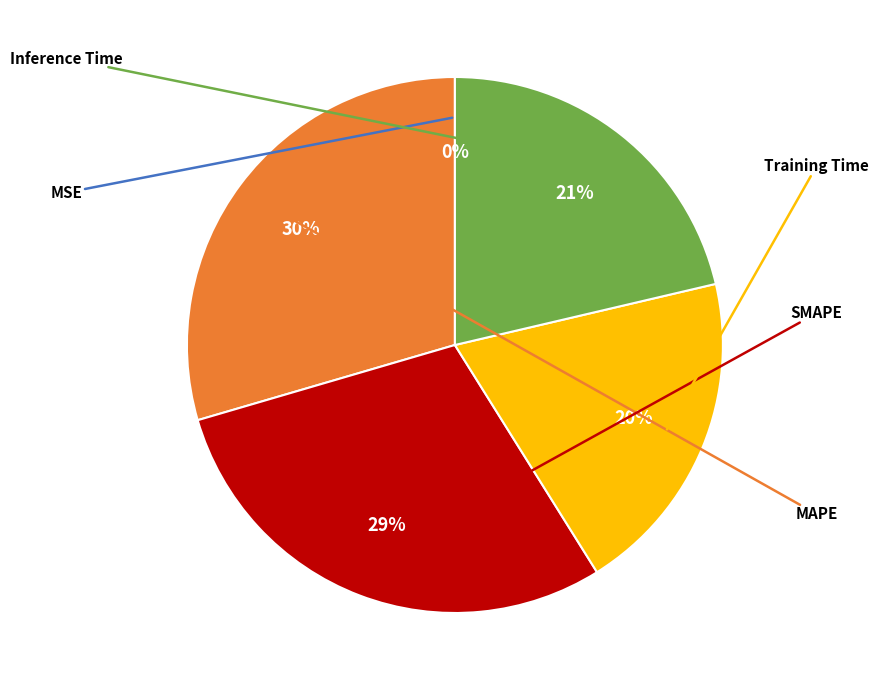

To the nearest percent, what is the difference between the largest and smallest slice percentages?

30%